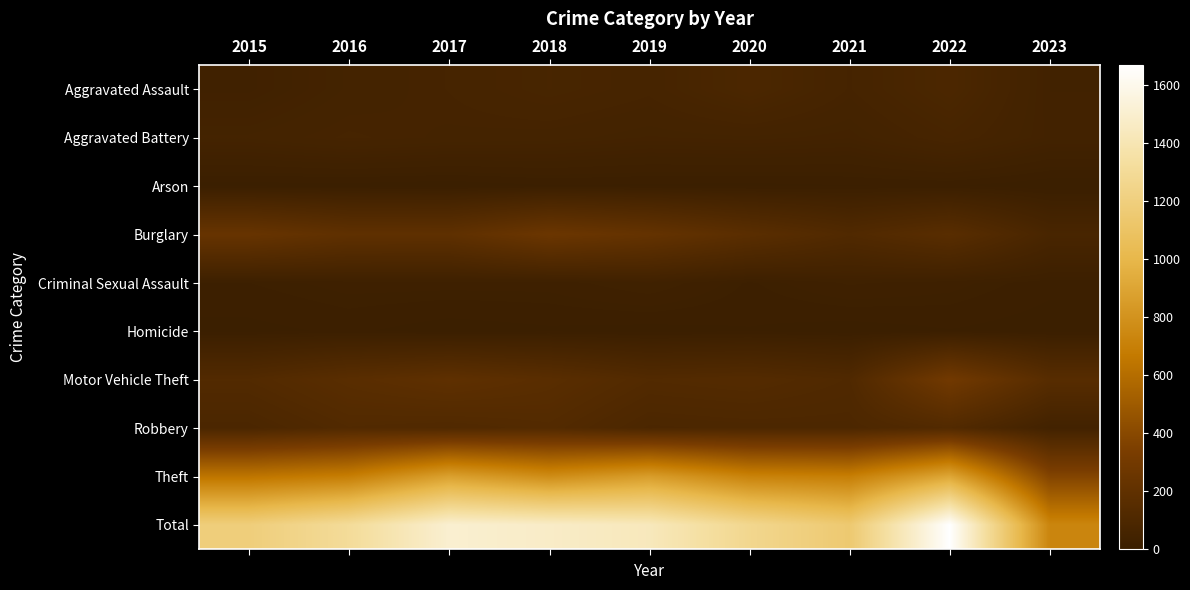

At which category does the chart reach its minimum across all series?

2023